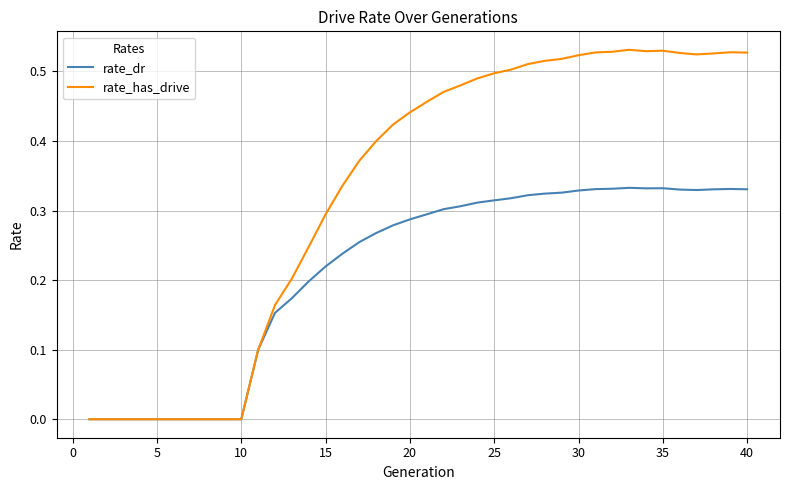

How many lines are shown in the chart?

2